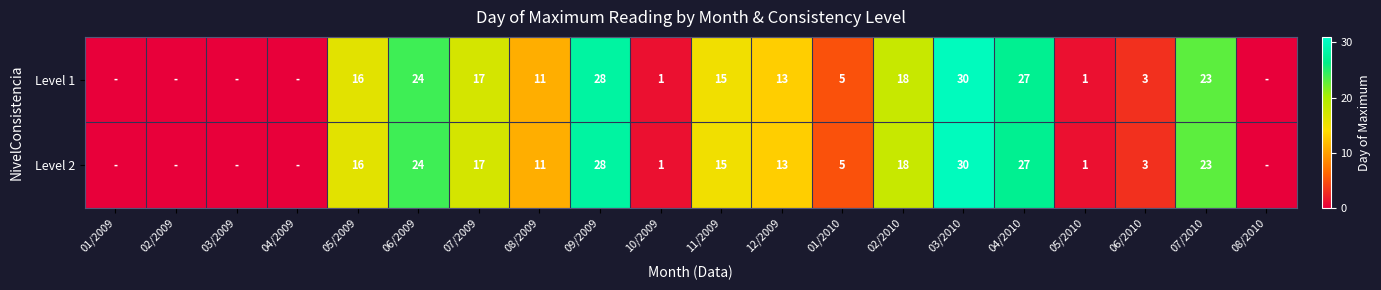

What is the total value across all series at 01/2010?

10